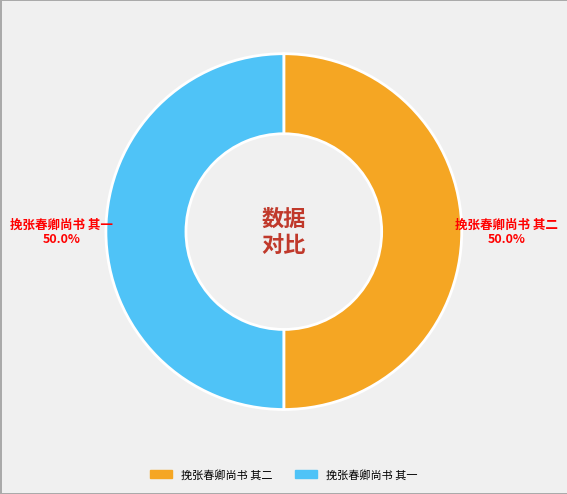

Approximately how many times larger is the value at 挽张春卿尚书 其一 compared to 挽张春卿尚书 其二?

1.0